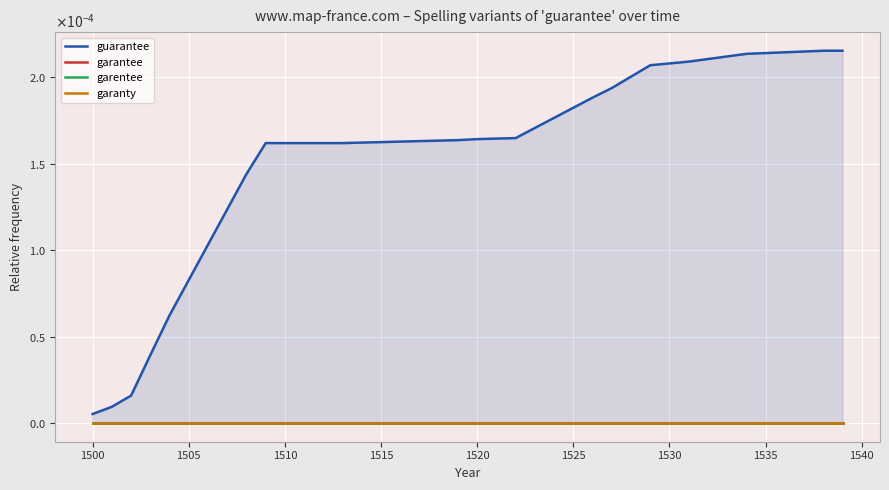

Count the number of categories in the chart.

40